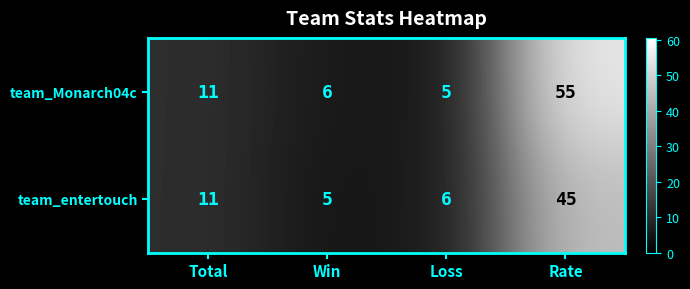

How many data points in team_entertouch are less than 11?

2